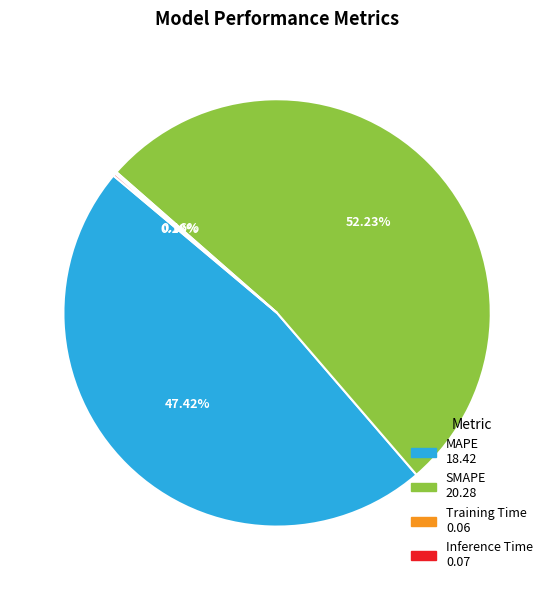

To the nearest percent, what is the difference between the largest and smallest slice percentages?

52%